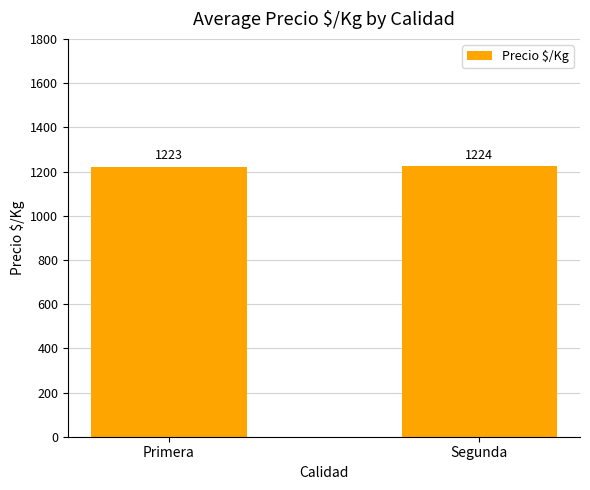

What position from the right is Primera?

2